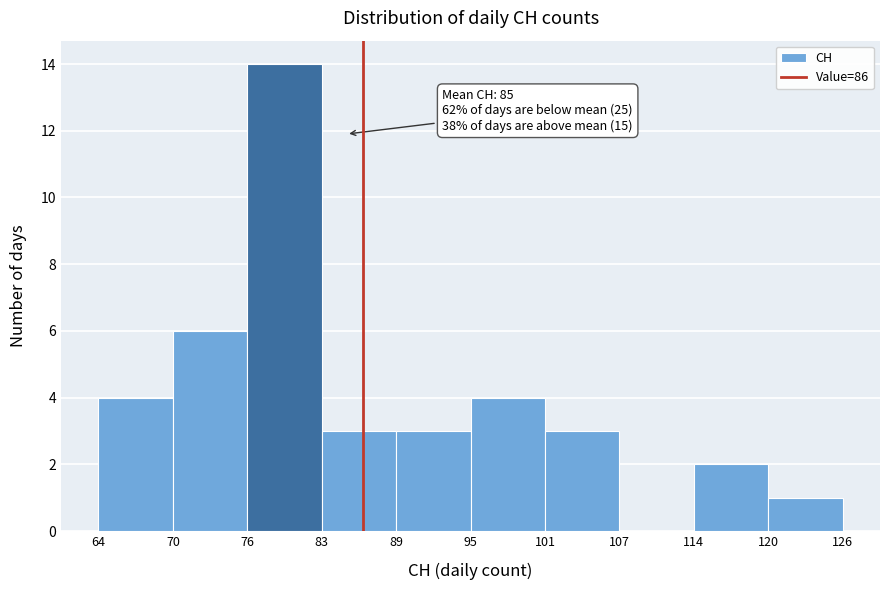

Over which range of the x-axis is the bar tallest?

76 to 83